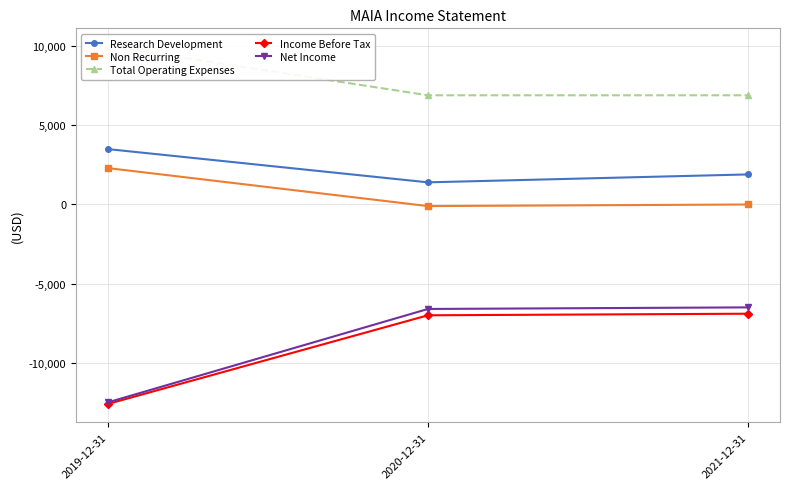

Reading right to left, what are all the values shown in this chart?

Research Development: 1900	1400	3500
Non Recurring: 0	-100	2300
Total Operating Expenses: 6900	6900	10000
Income Before Tax: -6900	-7000	-12600
Net Income: -6500	-6600	-12500